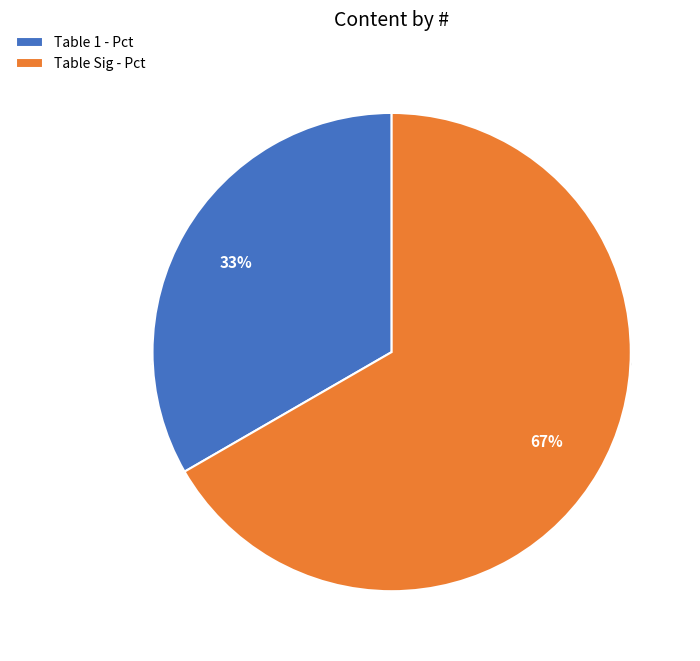

Does Table 1 - Pct represent more than half of the total?

No